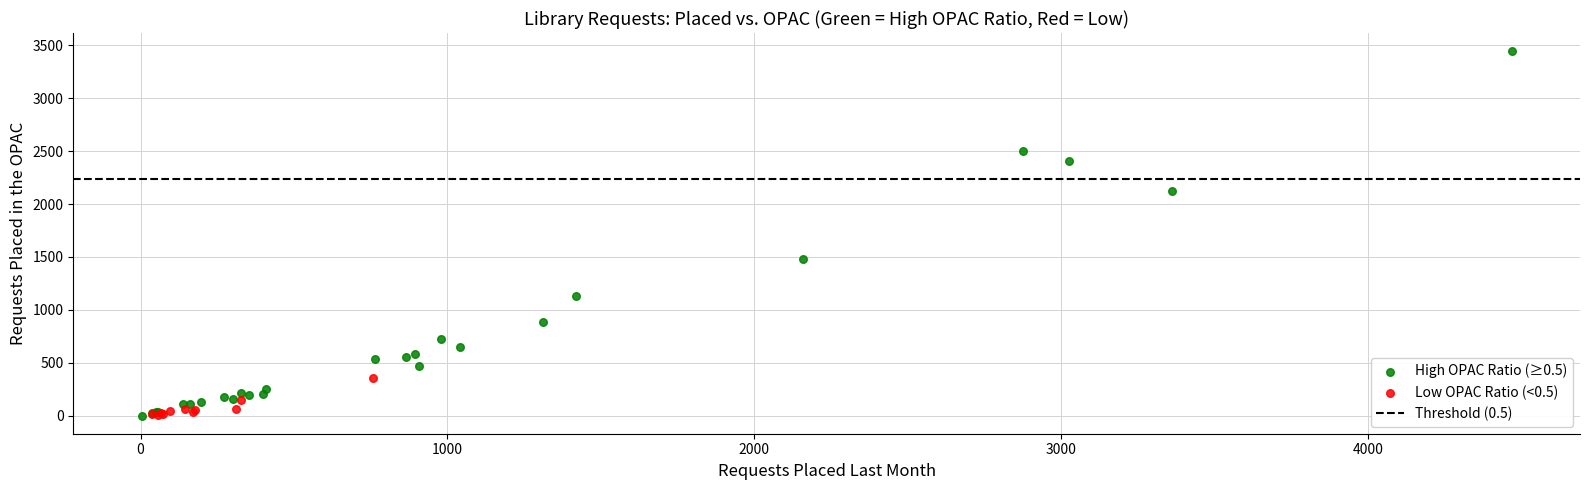

Which series reaches the maximum Y coordinate?

High OPAC Ratio (≥0.5)